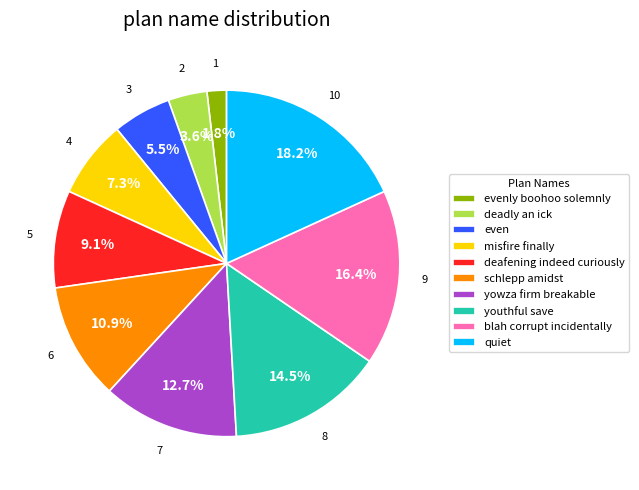

How many segments does this pie chart have?

10